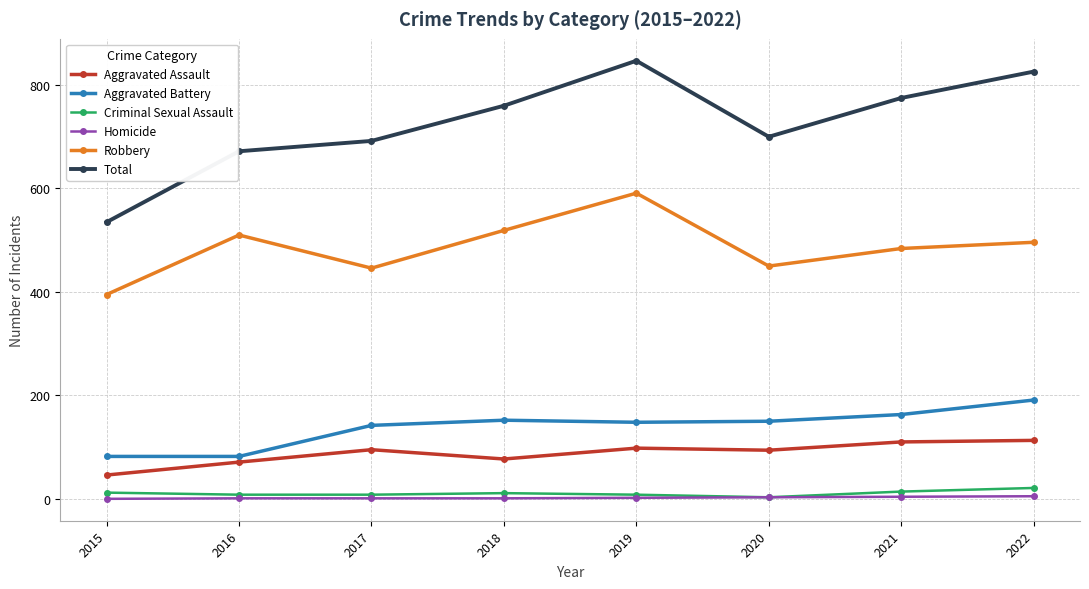

What is the approximate value of Aggravated Assault at 2015, to the nearest 10?

50